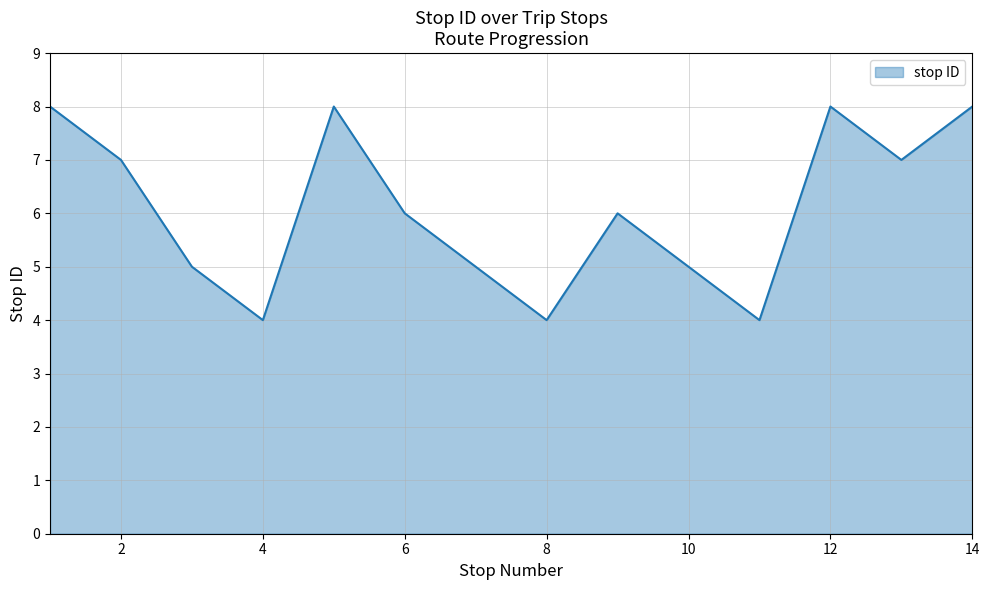

What is the smallest value displayed?

4